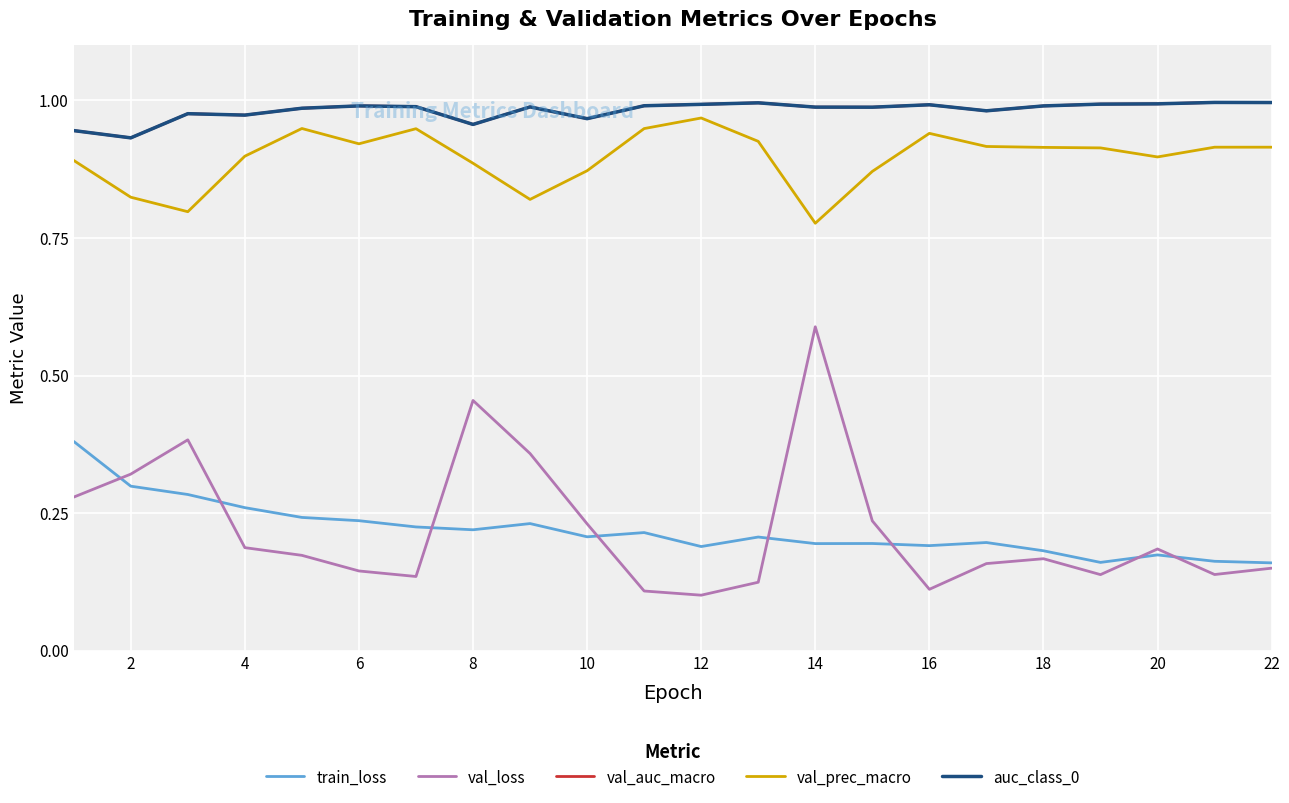

Is this an area chart (filled region under the line)?

No